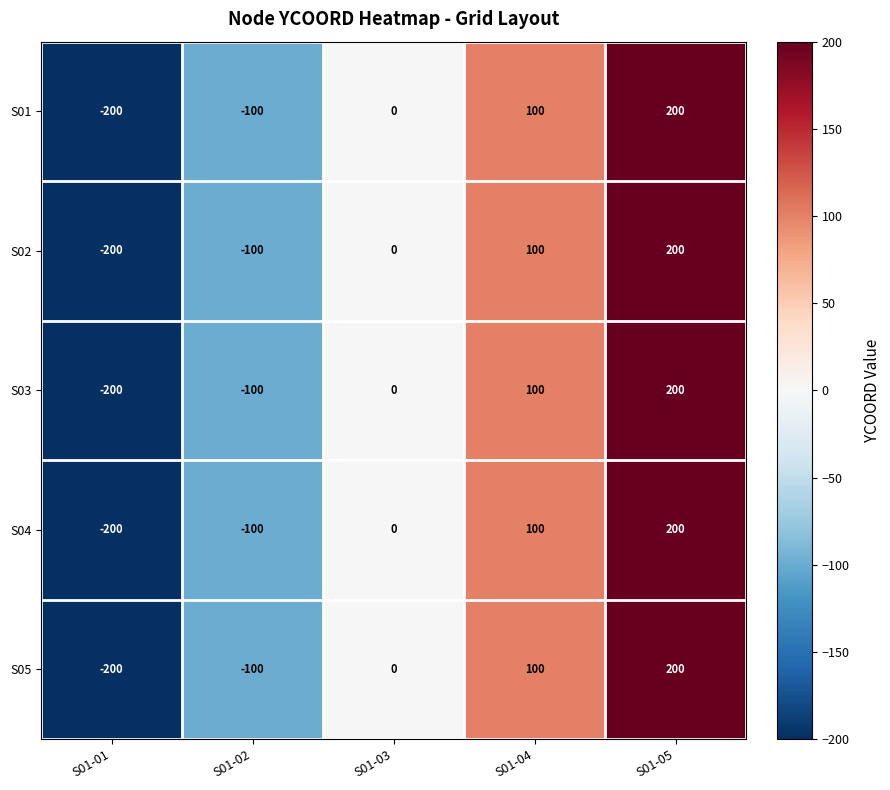

Reading right to left, what are all the values shown in this chart?

S01: 200	100	0	-100	-200
S02: 200	100	0	-100	-200
S03: 200	100	0	-100	-200
S04: 200	100	0	-100	-200
S05: 200	100	0	-100	-200